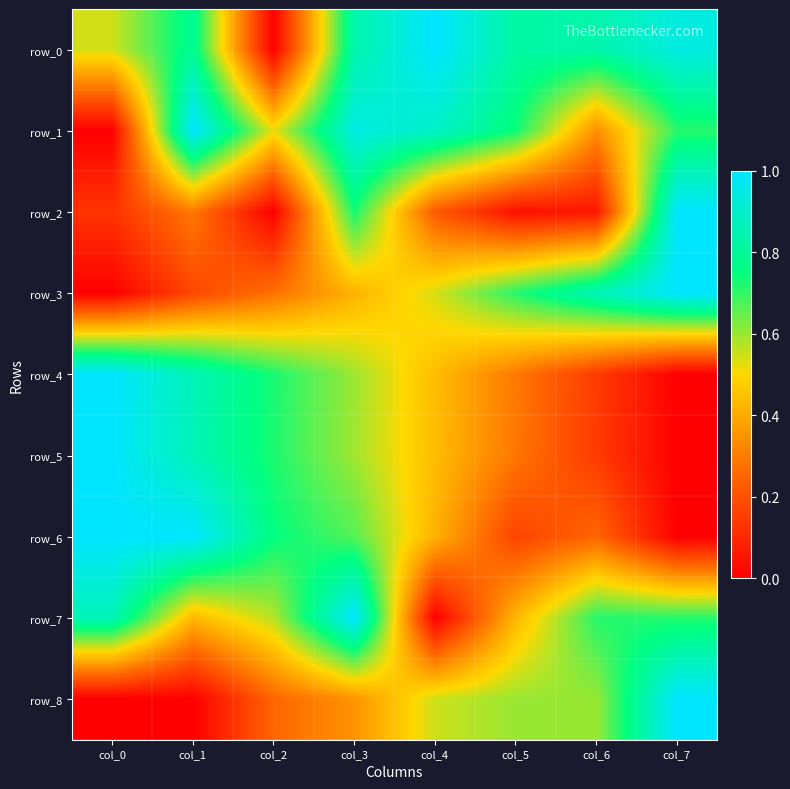

What is the approximate value of row_0 at col_4?

1.0